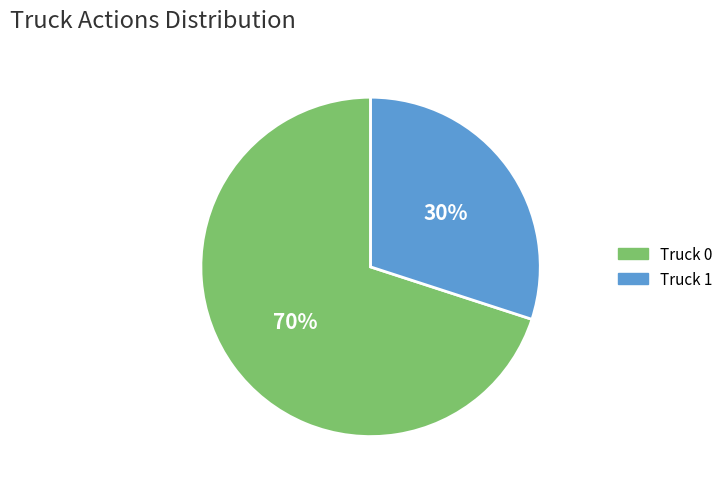

Which has a higher value, Truck 1 or Truck 0?

Truck 0